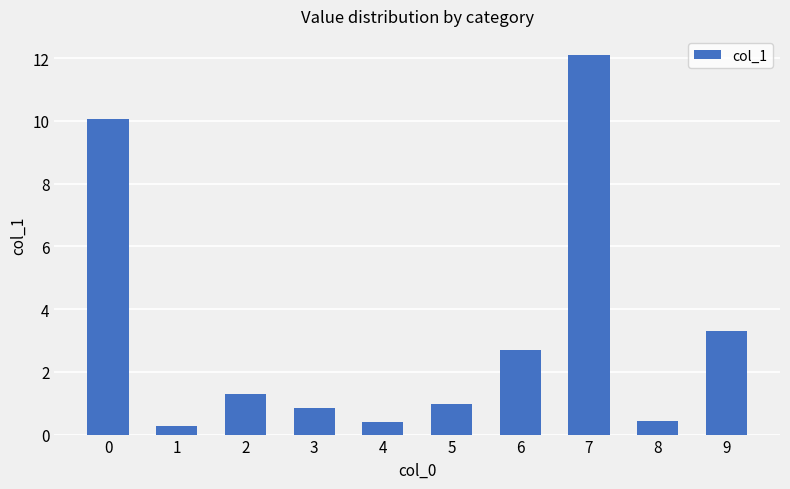

Count the number of categories in the chart.

10